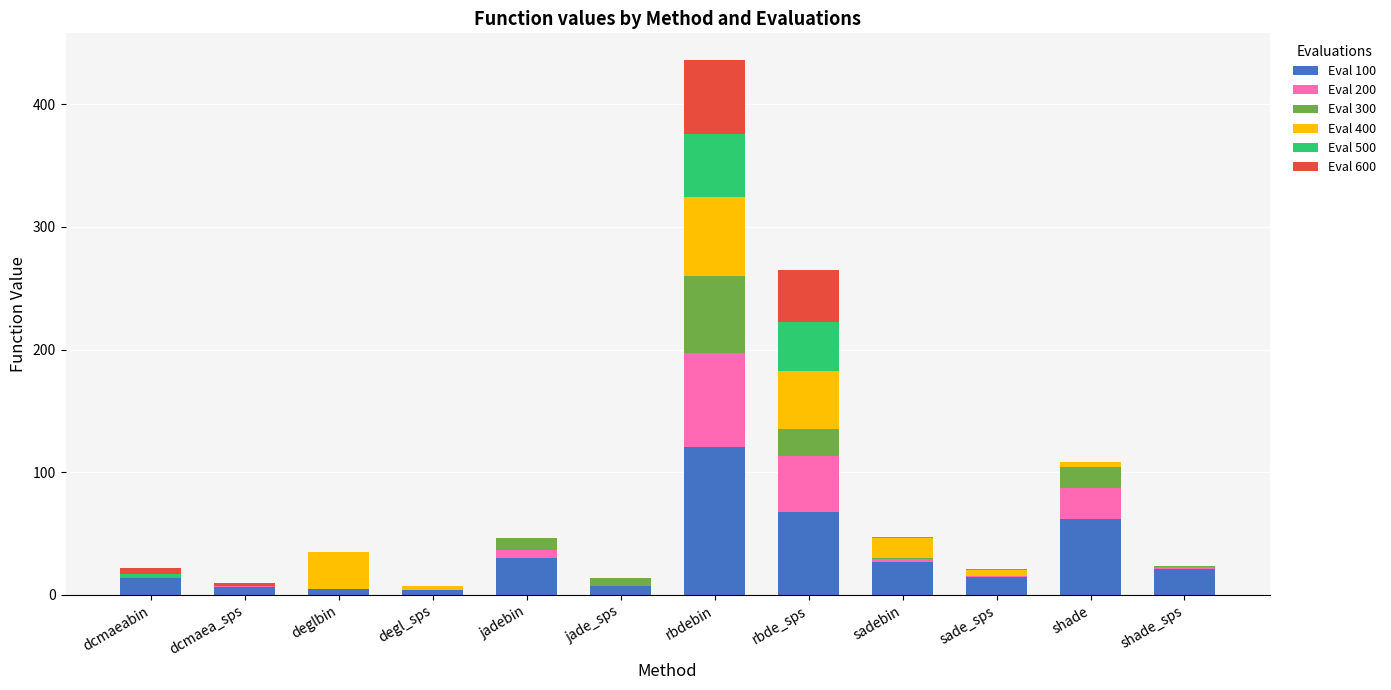

How many categories are shown in the chart?

12